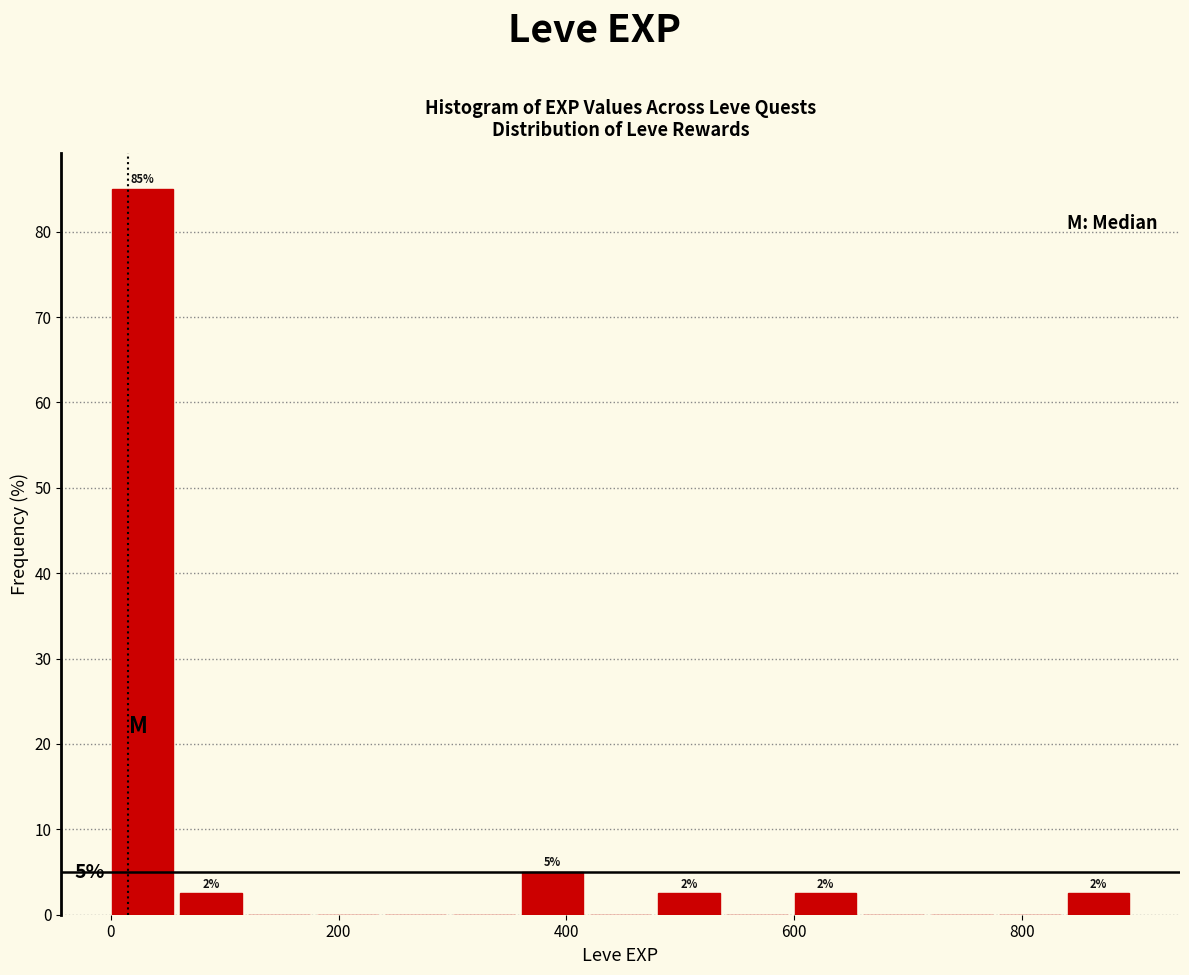

Around what value on the x-axis is the tallest bar? Give the approximate position of its centre, as read against the axis.

20